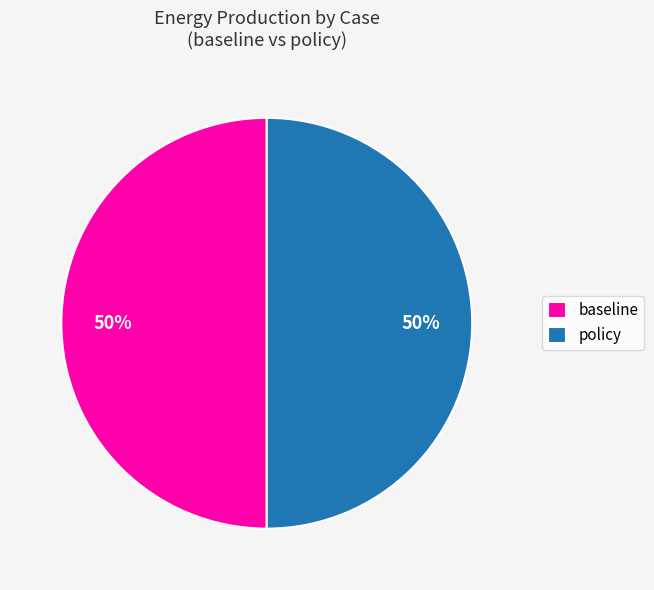

How many slices are in this pie chart?

2